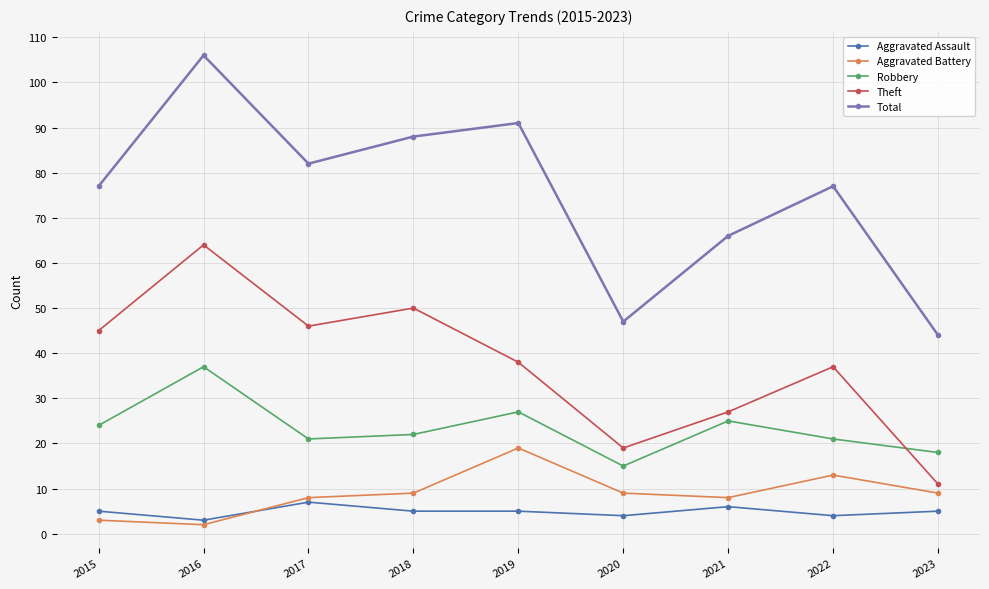

What value does the Total series have at 2022?

77